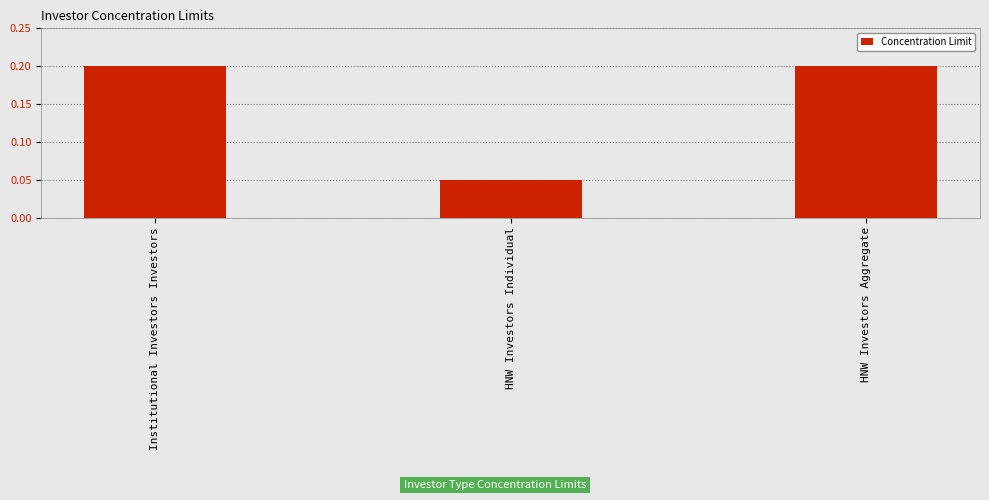

Which category has the lowest value across all series?

HNW Investors Individual